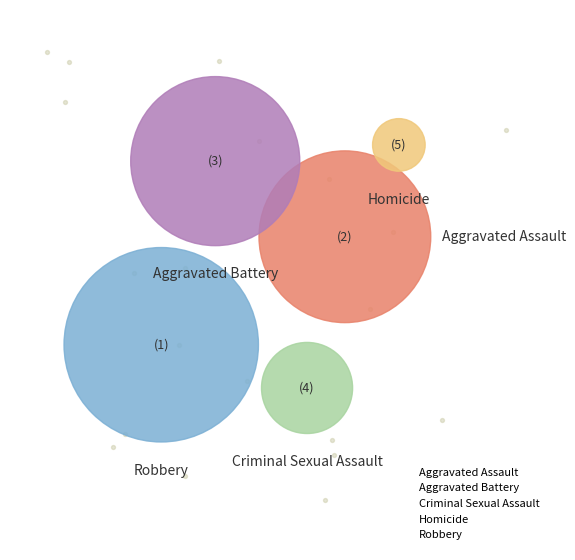

Which category has the smallest portion of the pie?

Homicide